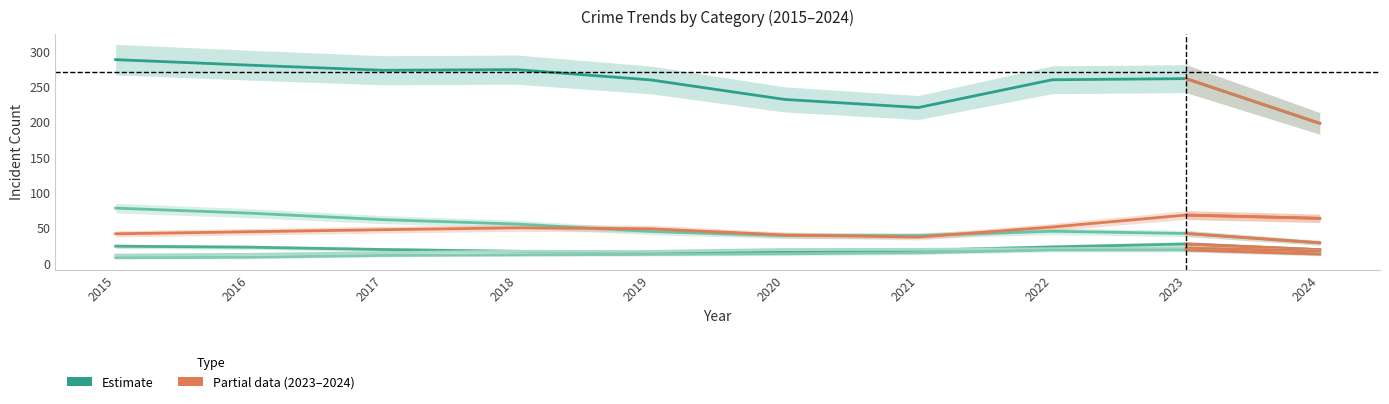

What is the value of the Motor Vehicle Theft point at the 4th from the left?

50